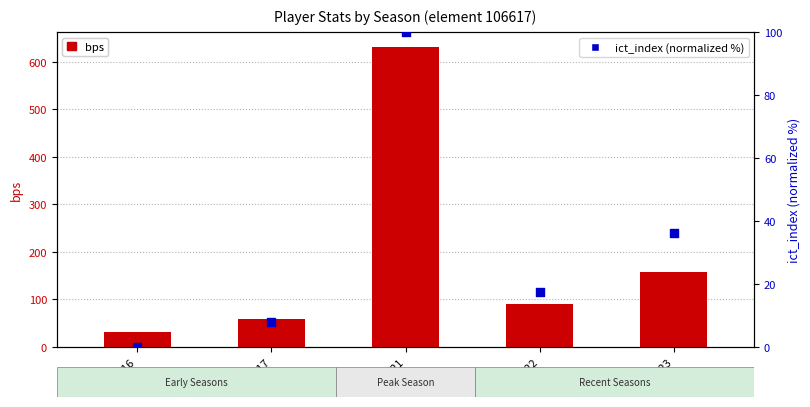

What are all the series names shown in the legend?

bps, ict_index %